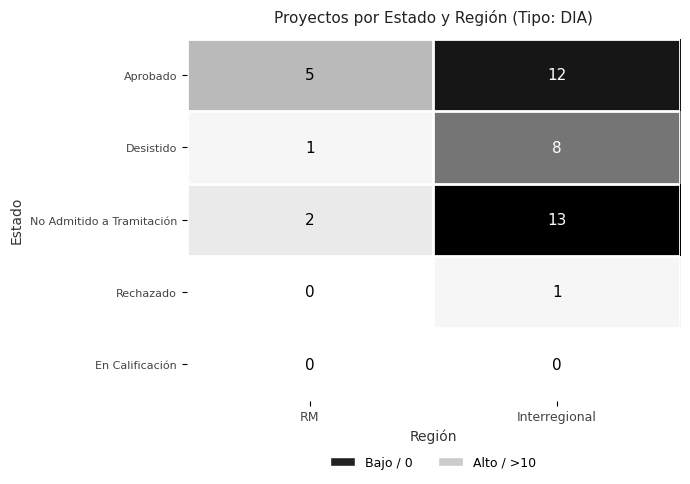

Reading left to right, what are all the values shown in this chart?

Aprobado: RM=5	Interregional=12
Desistido: RM=1	Interregional=8
No Admitido a Tramitación: RM=2	Interregional=13
Rechazado: RM=0	Interregional=1
En Calificación: RM=0	Interregional=0